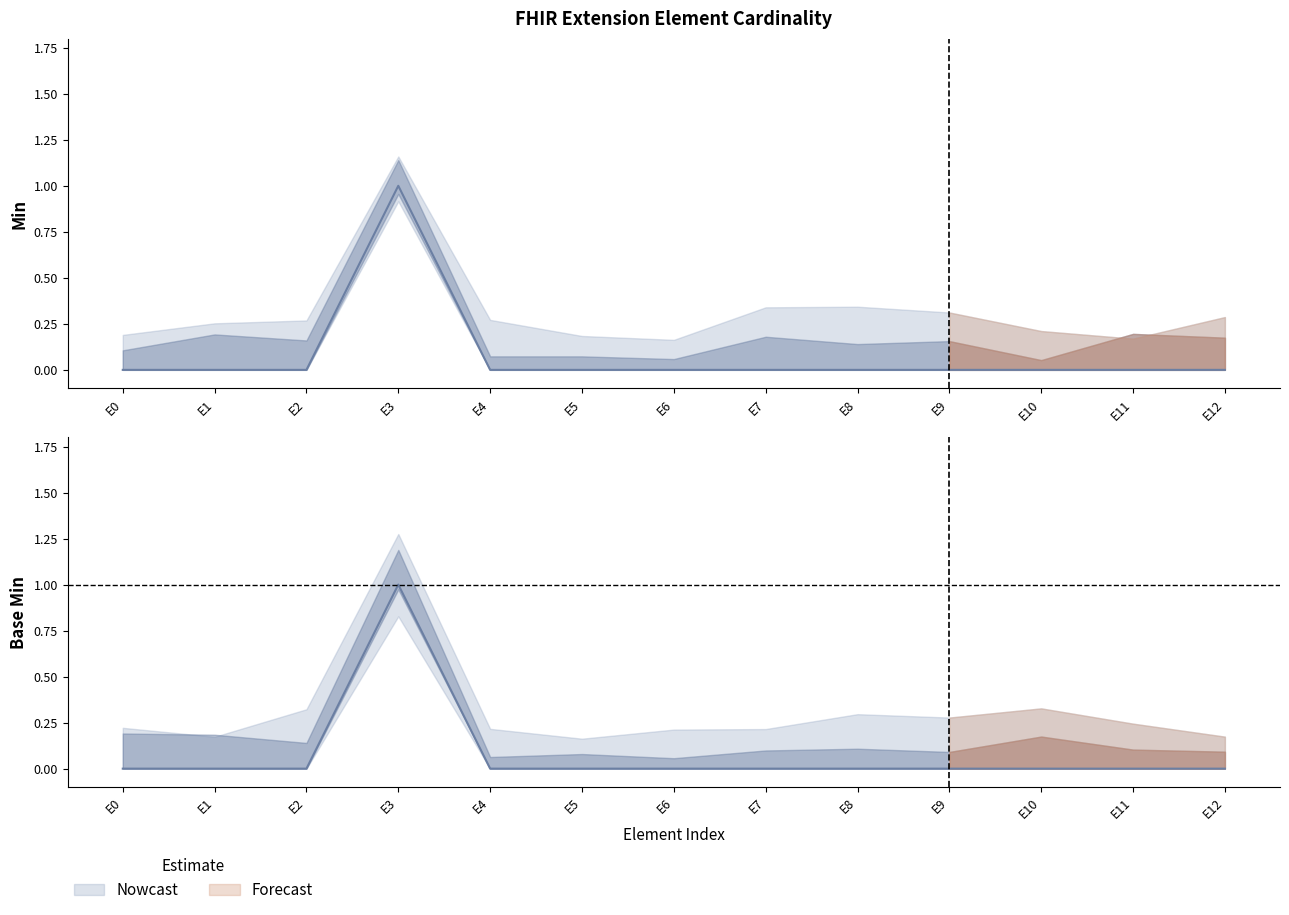

Which series has the largest total across all categories?

Min